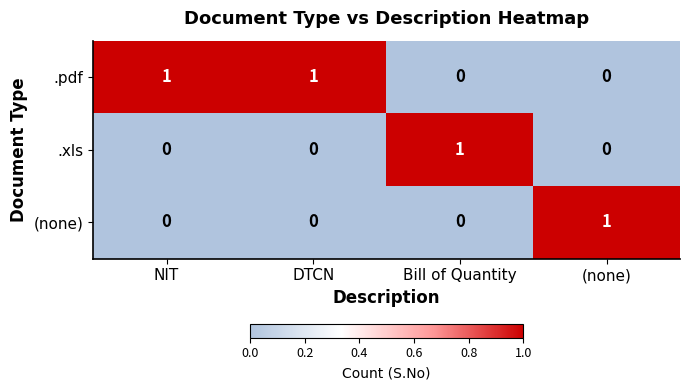

Reading left to right, extract all data points from this chart.

.pdf: NIT=1	DTCN=1	Bill of Quantity=0	(none)=0
.xls: NIT=0	DTCN=0	Bill of Quantity=1	(none)=0
(none): NIT=0	DTCN=0	Bill of Quantity=0	(none)=1